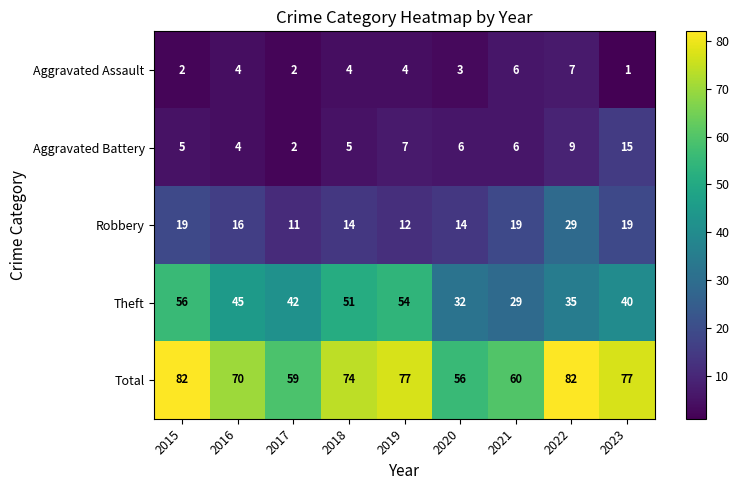

At how many categories does at least one series exceed 29?

9